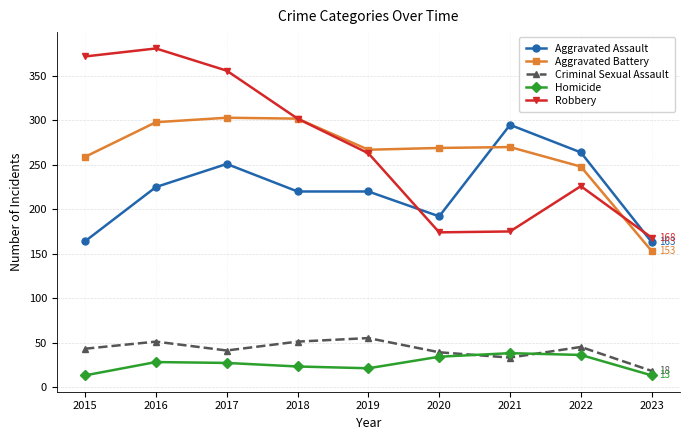

Between 2018 and 2021, which series saw the biggest shift?

Robbery